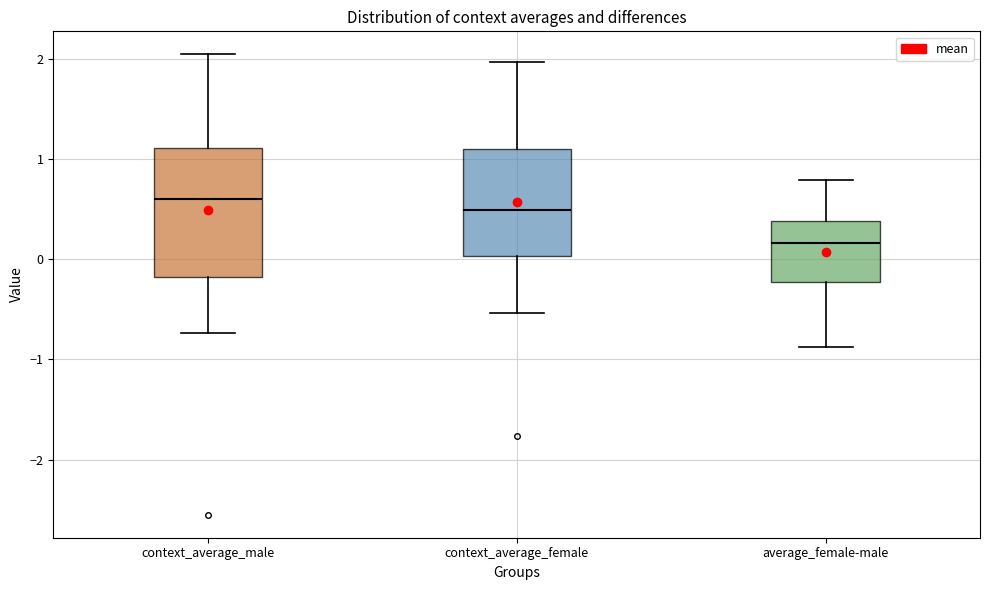

Which box is the tallest, from its lower edge to its upper edge?

context_average_male